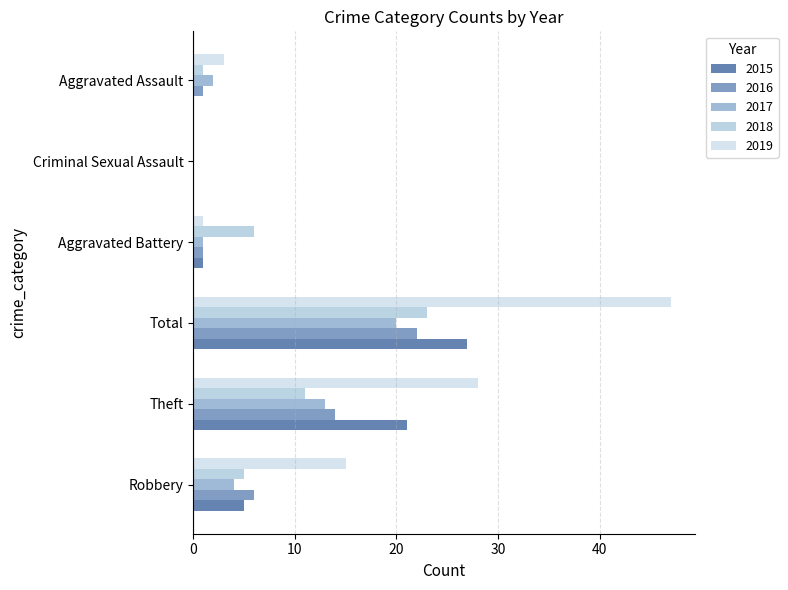

Which series changed the most between Robbery and Aggravated Assault?

2019